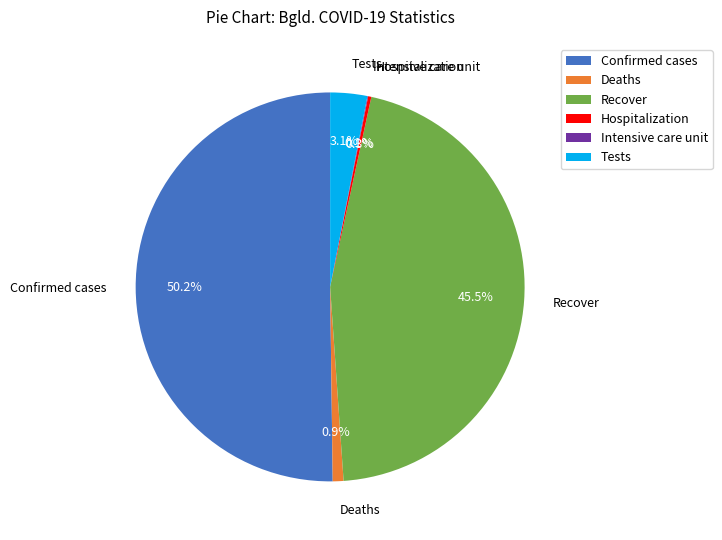

Between Tests and Confirmed cases, which is larger?

Confirmed cases